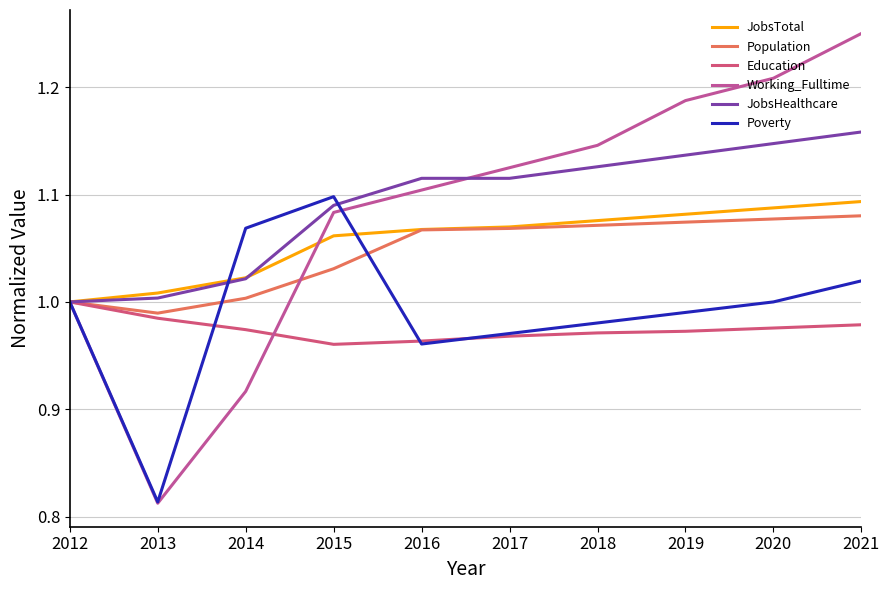

True or false: Education and Population intersect in this chart.

False